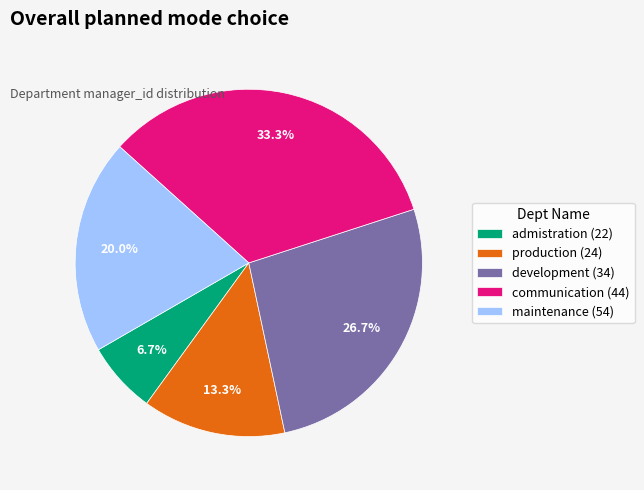

How many segments does this pie chart have?

5